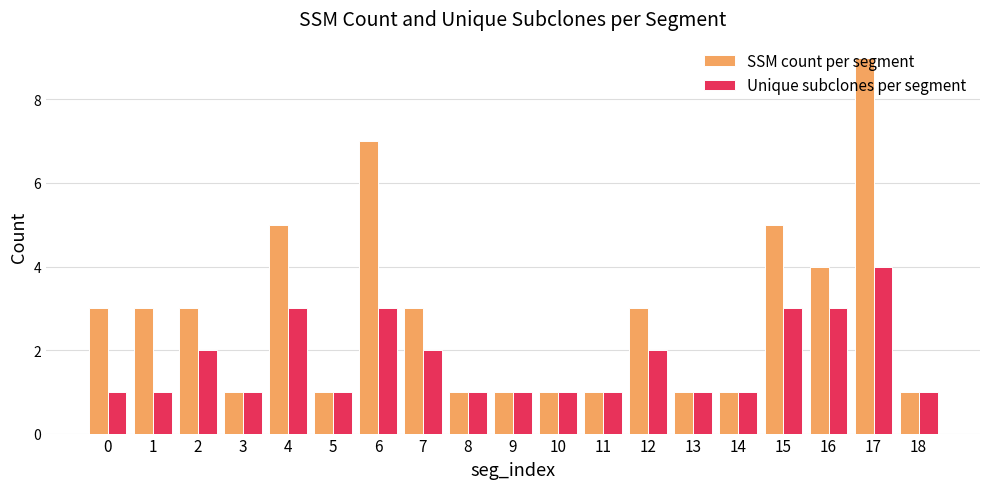

What is the sum of all SSM count per segment values?

54